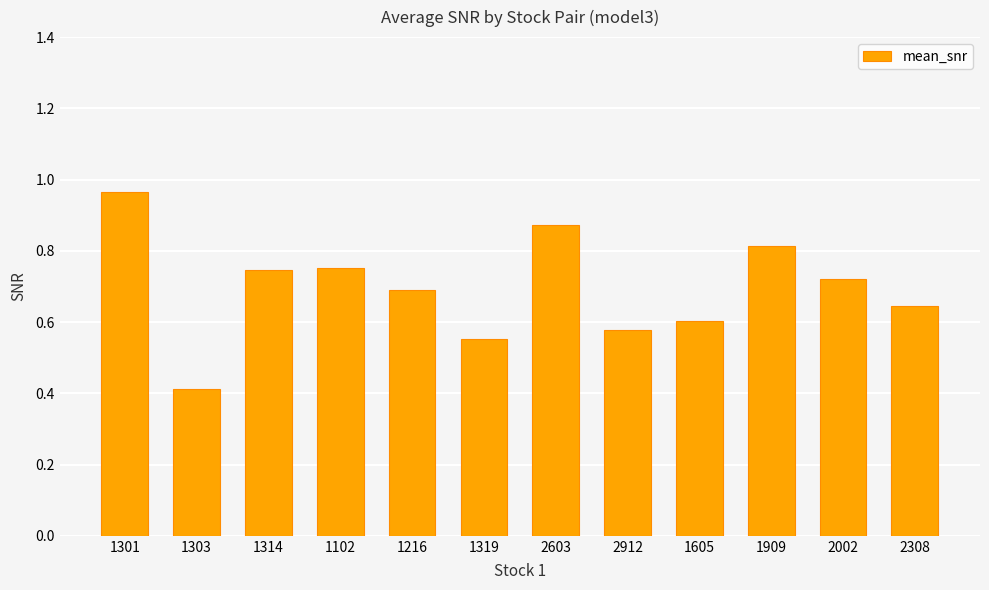

Does the chart contain stacked bars?

No